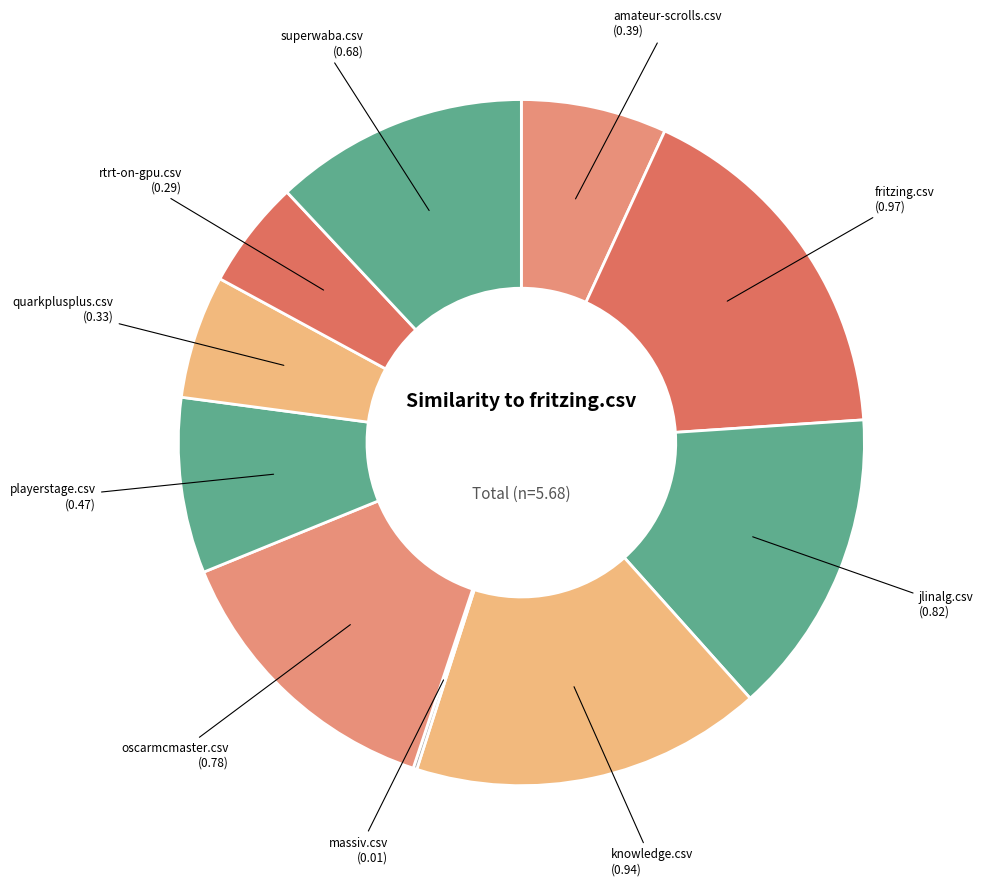

Rank the categories by value from lowest to highest.

massiv.csv, rtrt-on-gpu.csv, quarkplusplus.csv, amateur-scrolls.csv, playerstage.csv, superwaba.csv, oscarmcmaster.csv, jlinalg.csv, knowledge.csv, fritzing.csv